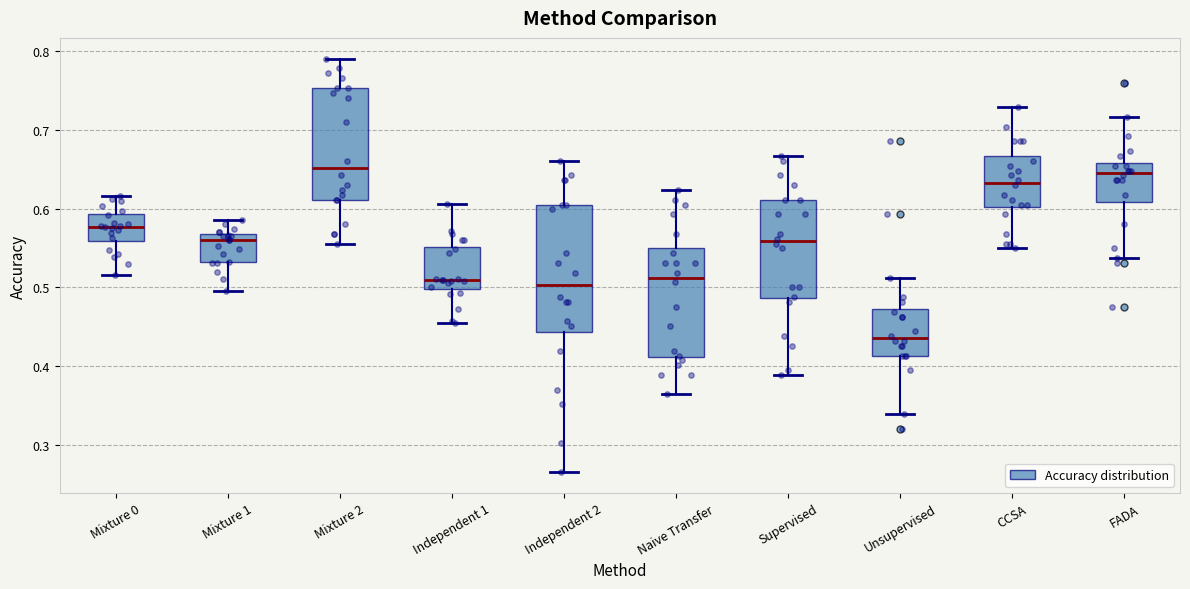

Reading left to right, transcribe this box plot: for each box, give where its median line is, the range the box spans, and where its two whiskers end, as read against the y-axis. The values are not printed on the chart, so give them approximately, as read against the axis.

Mixture 0: median 0.58, box 0.56 to 0.59, whiskers 0.52 to 0.62
Mixture 1: median 0.56, box 0.53 to 0.57, whiskers 0.50 to 0.59
Mixture 2: median 0.65, box 0.61 to 0.75, whiskers 0.56 to 0.79
Independent 1: median 0.51, box 0.50 to 0.55, whiskers 0.46 to 0.61
Independent 2: median 0.50, box 0.44 to 0.60, whiskers 0.27 to 0.66
Naive Transfer: median 0.51, box 0.41 to 0.55, whiskers 0.36 to 0.62
Supervised: median 0.56, box 0.49 to 0.61, whiskers 0.39 to 0.67
Unsupervised: median 0.44, box 0.41 to 0.47, whiskers 0.34 to 0.51
CCSA: median 0.63, box 0.60 to 0.67, whiskers 0.55 to 0.73
FADA: median 0.65, box 0.61 to 0.66, whiskers 0.54 to 0.72